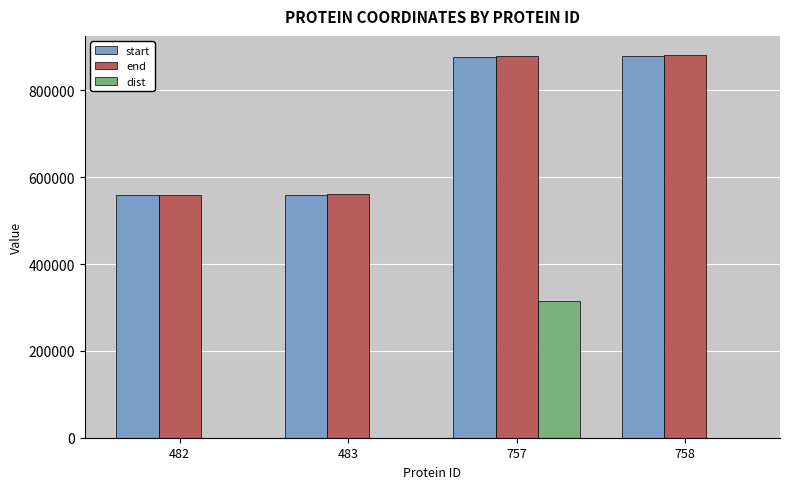

The value of dist at 757 is 314379. True or false?

True